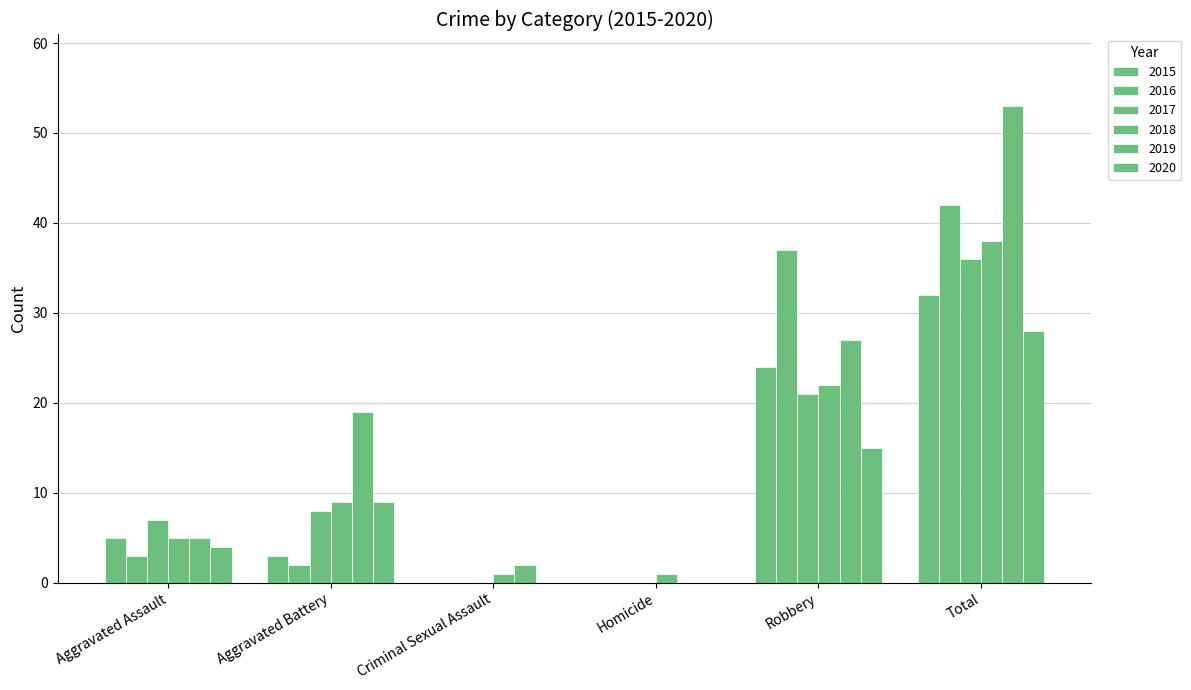

Where does the 2019 series first go above 19?

Robbery